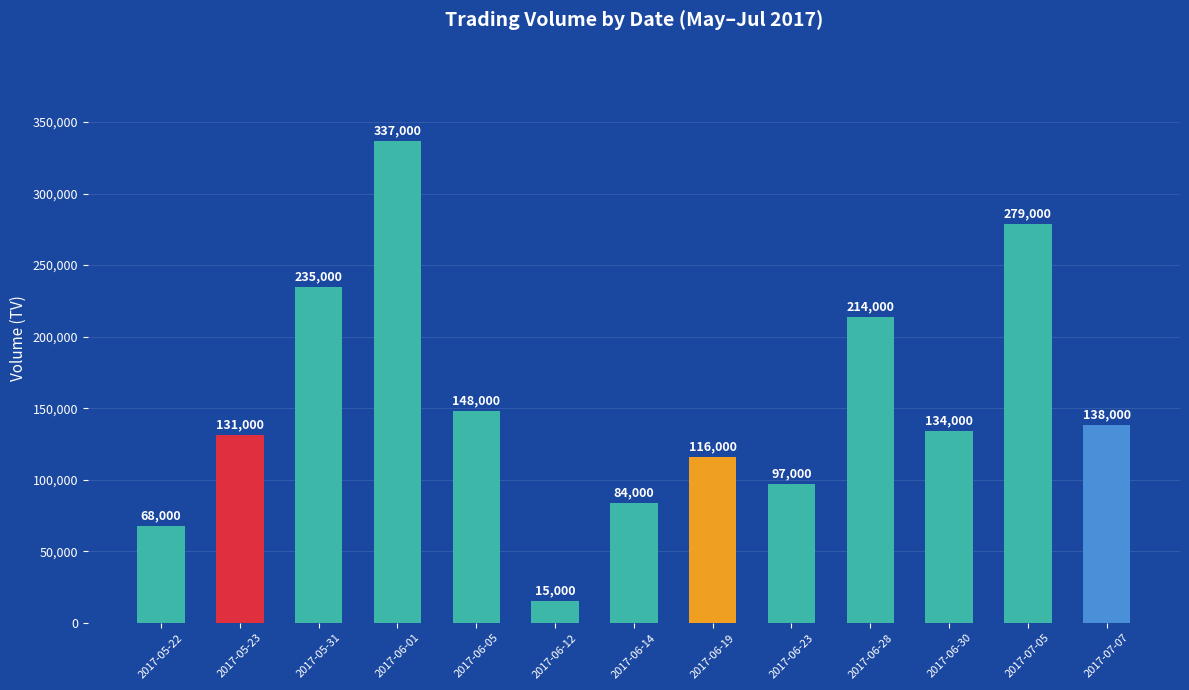

Which label corresponds to the largest value in the chart?

2017-06-01